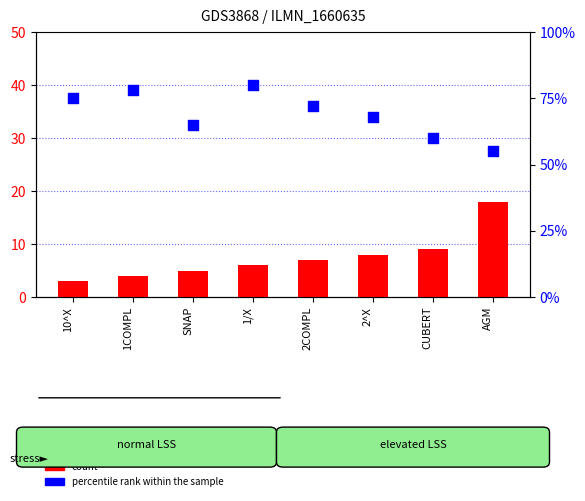

Which series reaches the maximum Y coordinate?

percentile rank within the sample